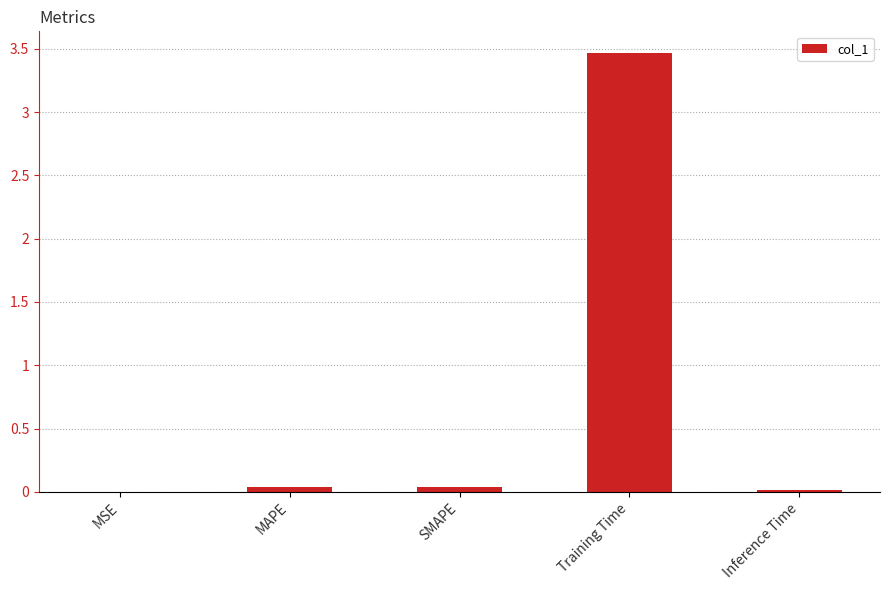

Which has a higher value, Training Time or SMAPE?

Training Time